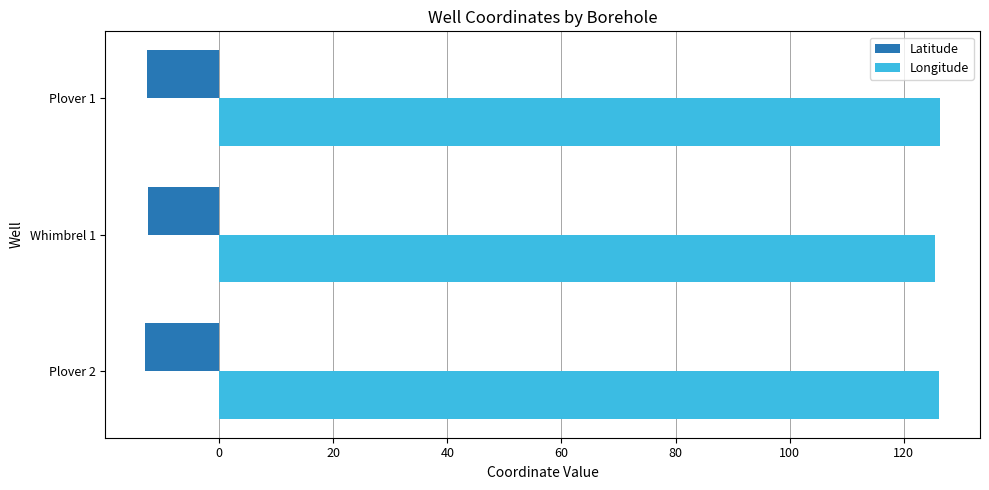

What is the greatest value displayed?

126.4